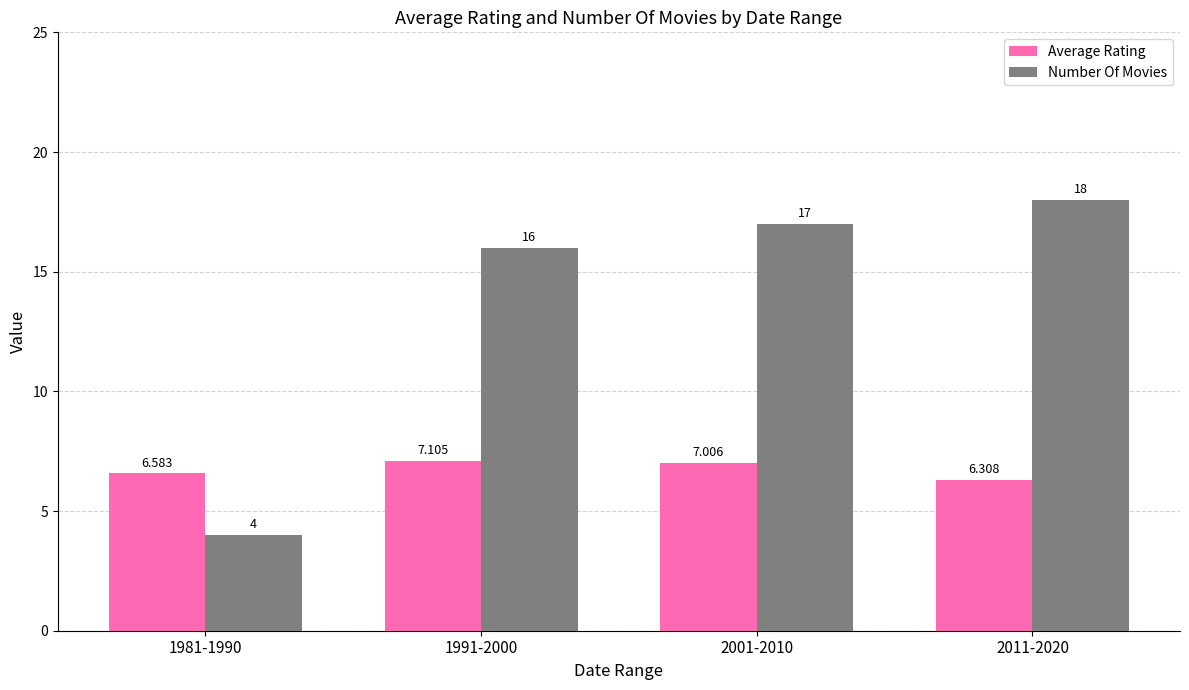

What is the difference between the Number Of Movies values at 2011-2020 and 1981-1990?

14.0